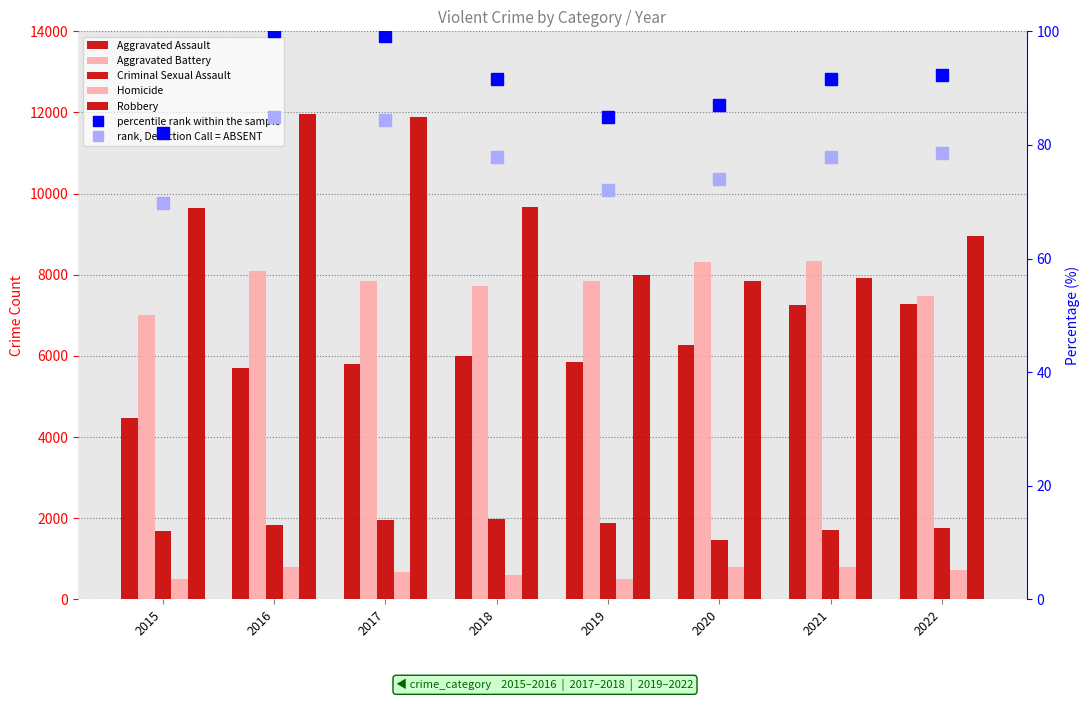

The Robbery series shows 8966 at 2022. True or false?

True